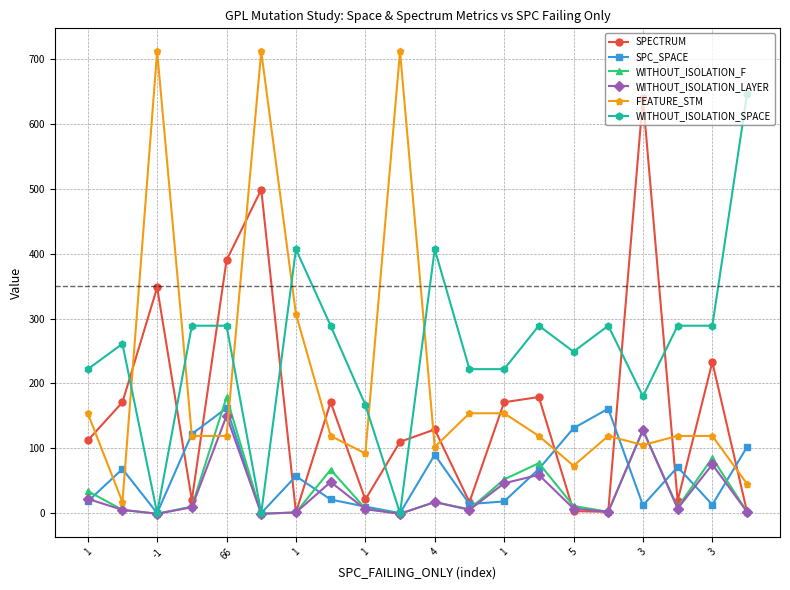

Which series has the largest range (max minus min)?

FEATURE_STM